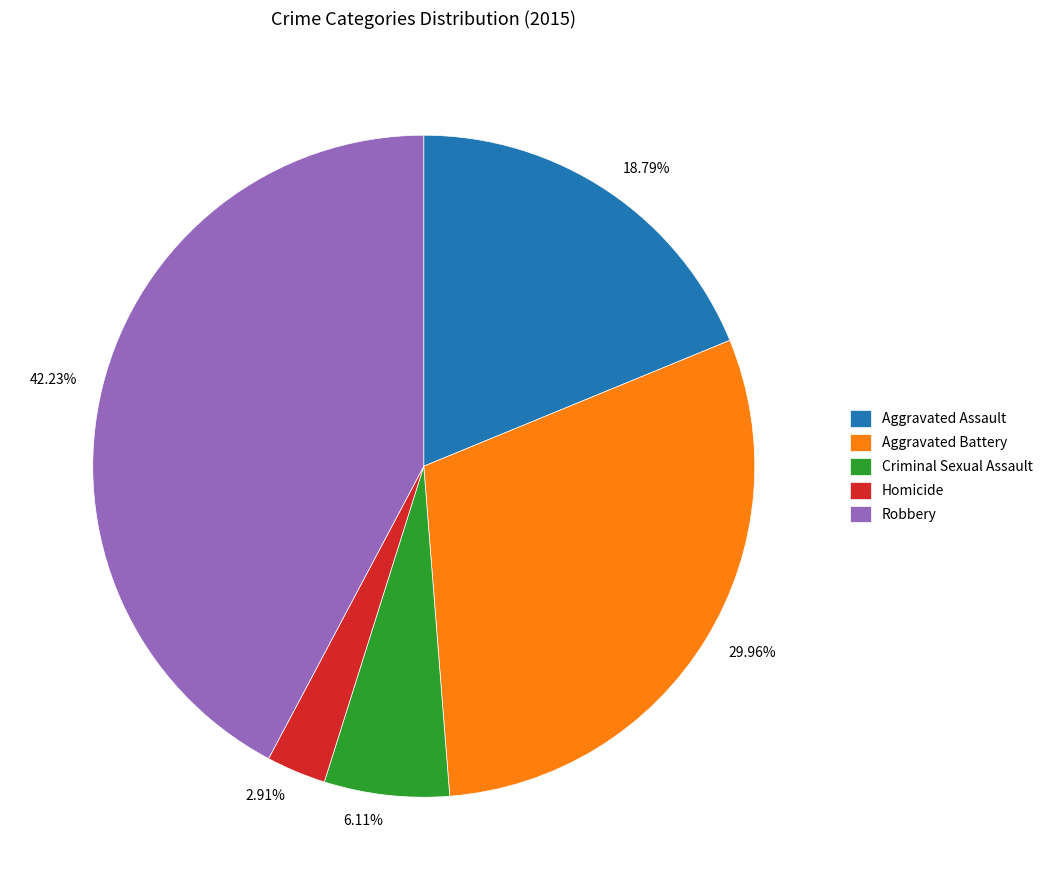

Approximately how many times larger is the value at 29.96% compared to 2.91%?

10.3